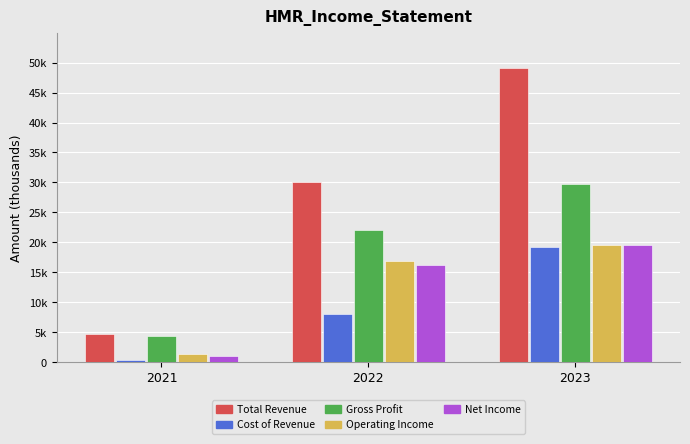

Which category has the highest value in the Net Income series?

2023